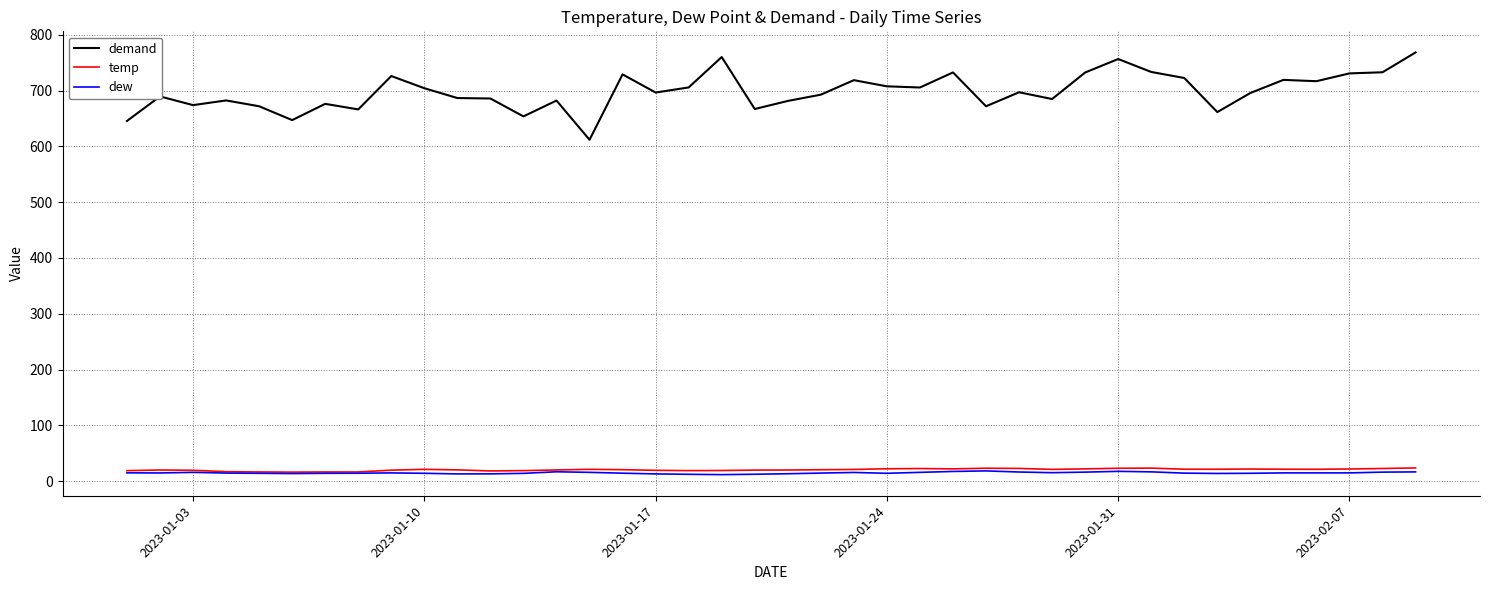

At how many categories does at least one series exceed 170?

40